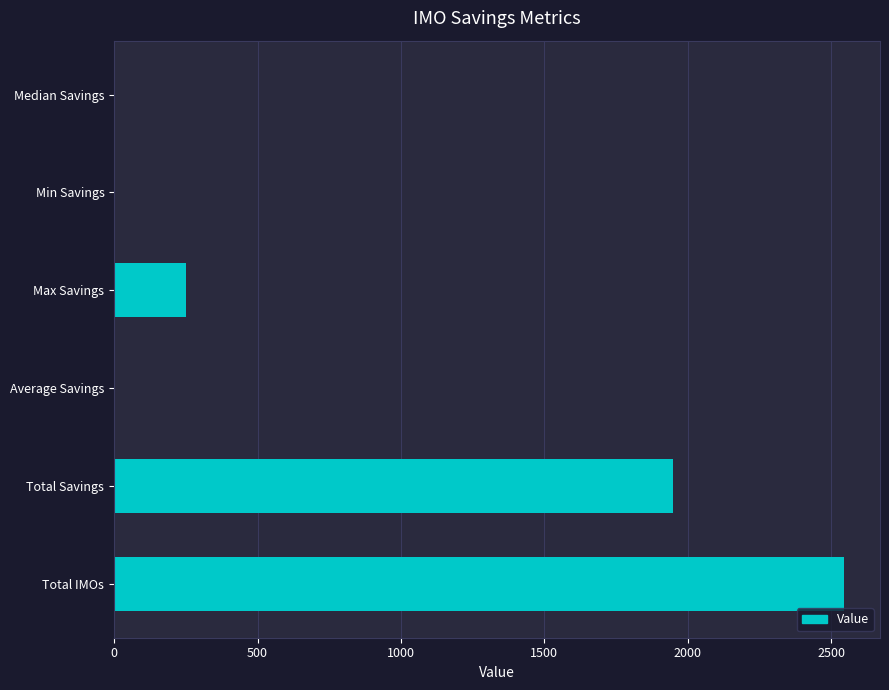

What is the change in value from Total Savings to Min Savings?

-1949.8